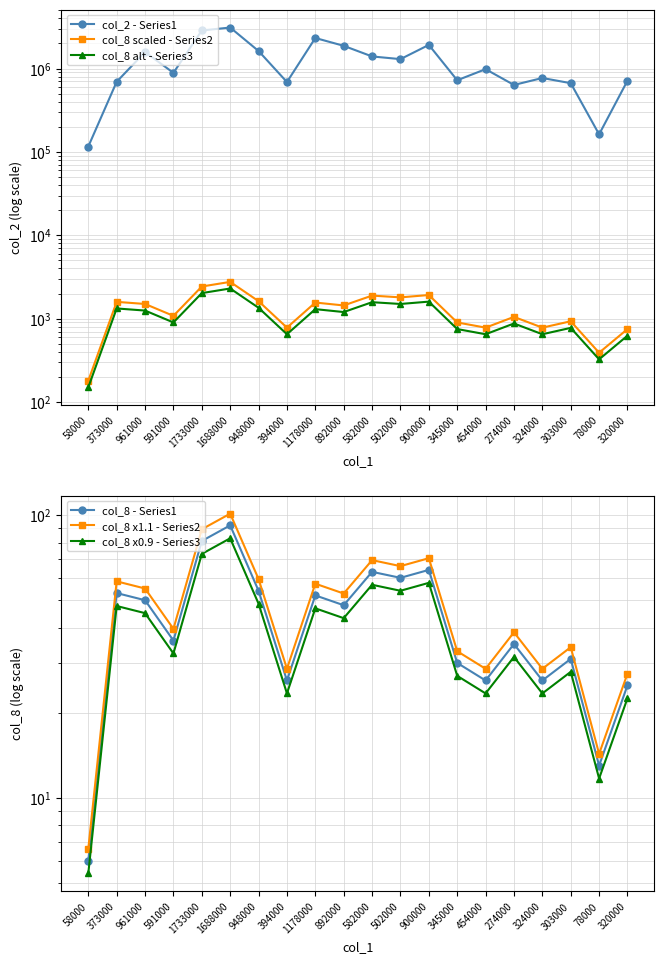

In col_8 scaled - Series2, how many points are higher than both neighbors (excluding endpoints)?

7